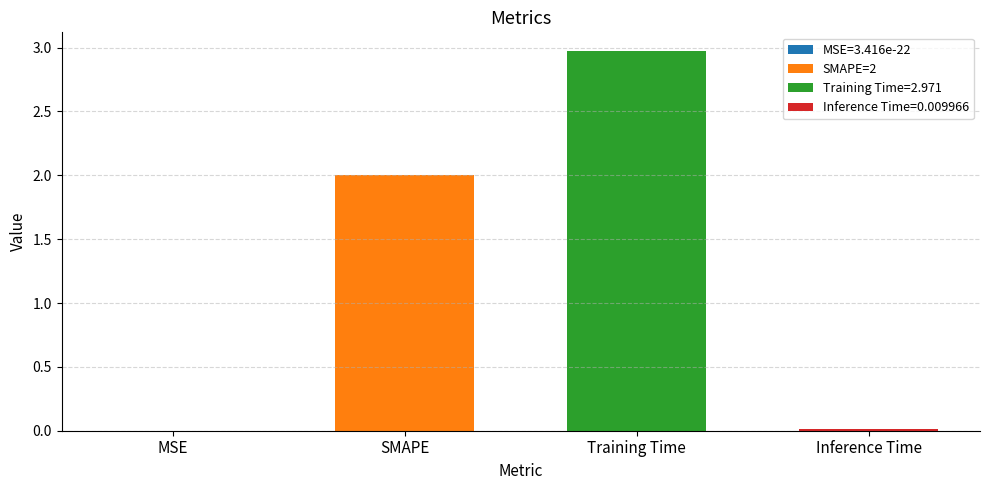

Rank the categories by value from lowest to highest.

MSE, Inference Time, SMAPE, Training Time